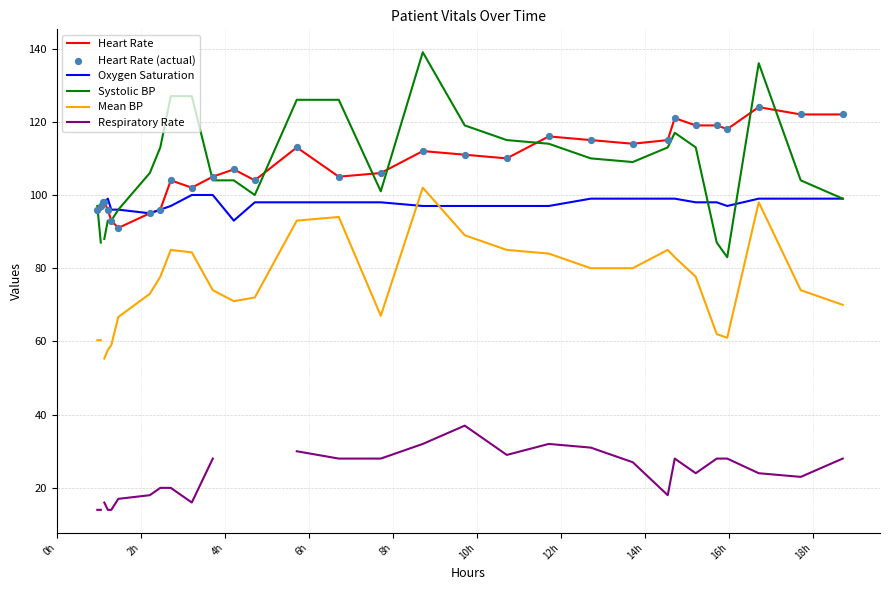

Which series has the largest total across all categories?

Heart Rate